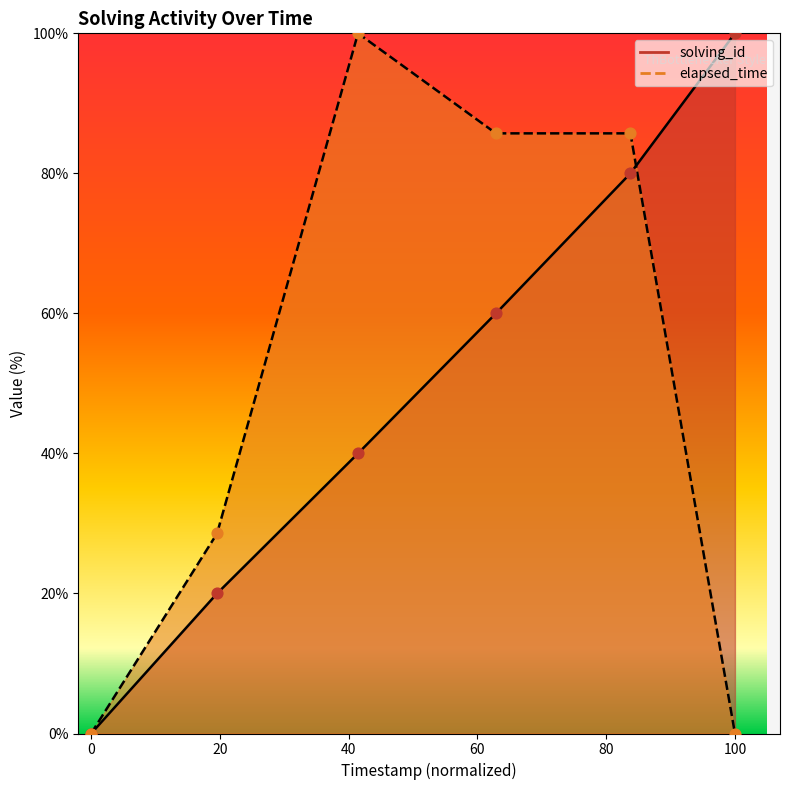

Is the value of elapsed_time at 1551918636229 greater than the value of solving_id at 1551918636229?

Yes